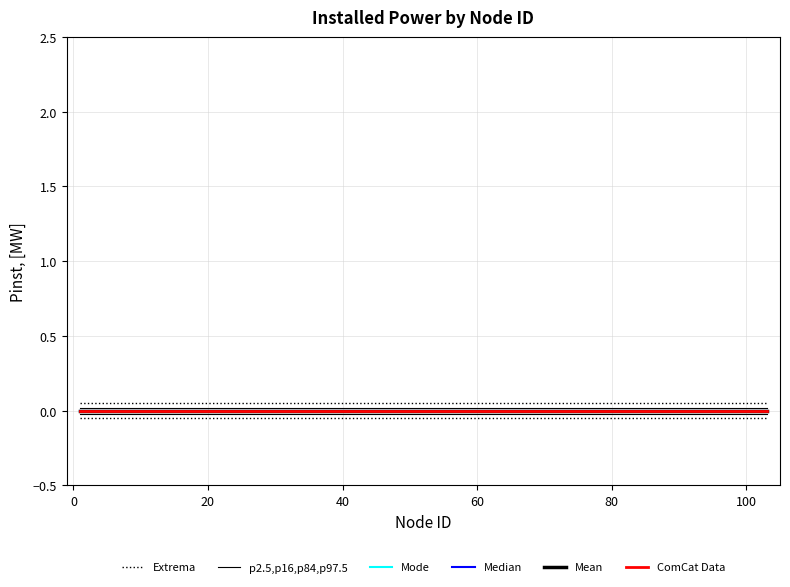

Which series has the largest total across all categories?

Extrema